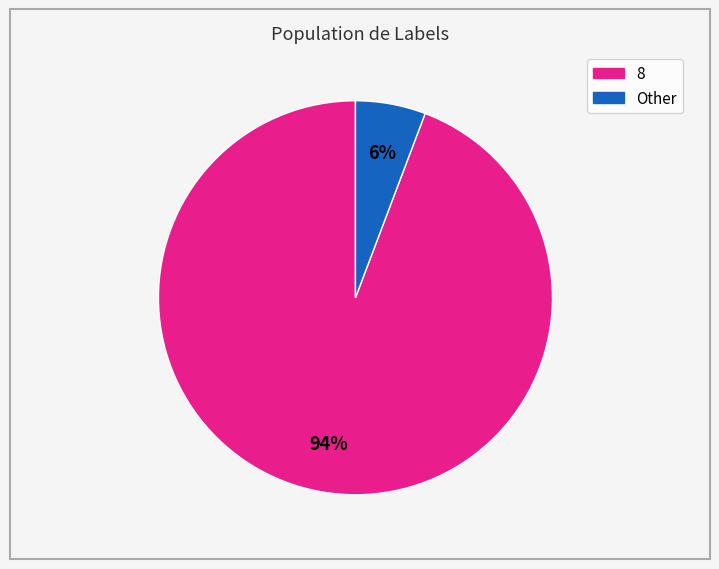

Does any single category account for the majority?

Yes